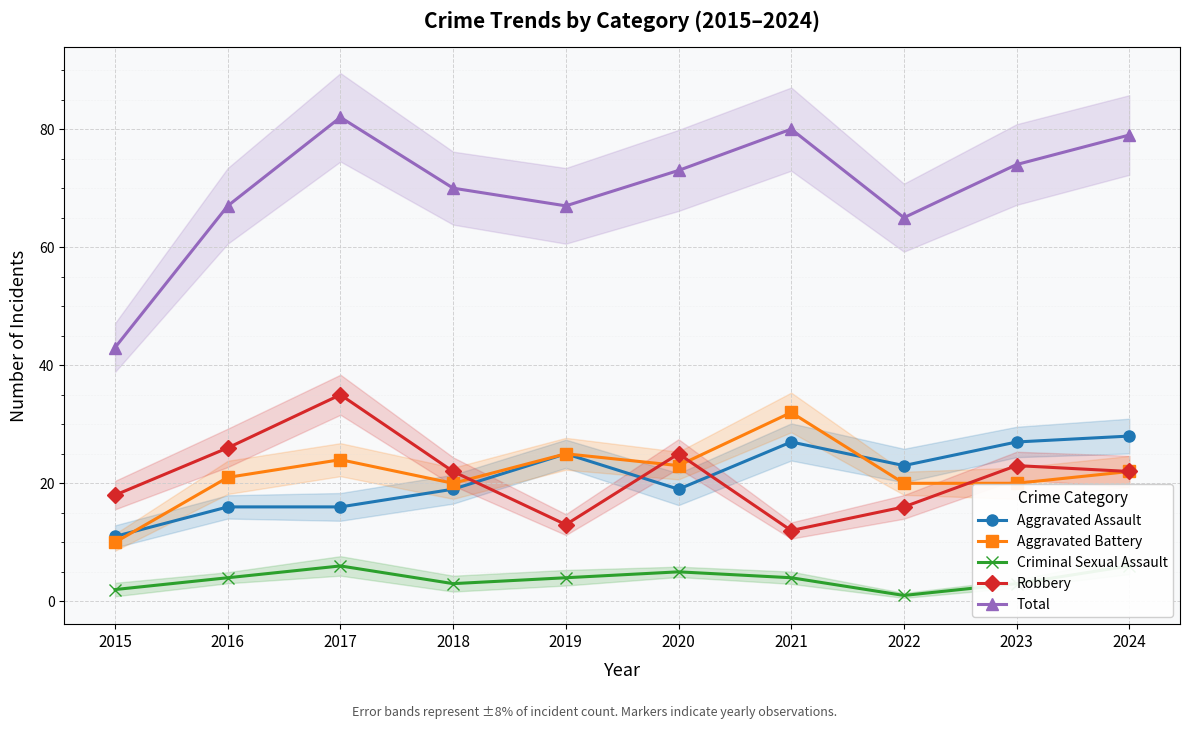

Which series has the widest spread of values?

Total